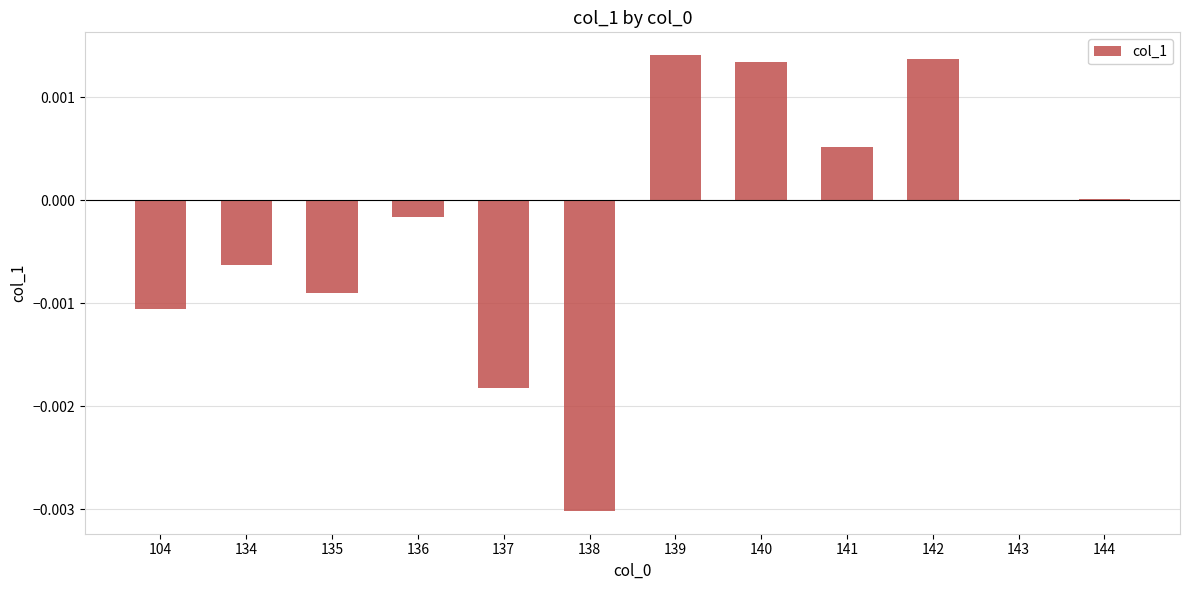

How many series are shown in this chart?

1